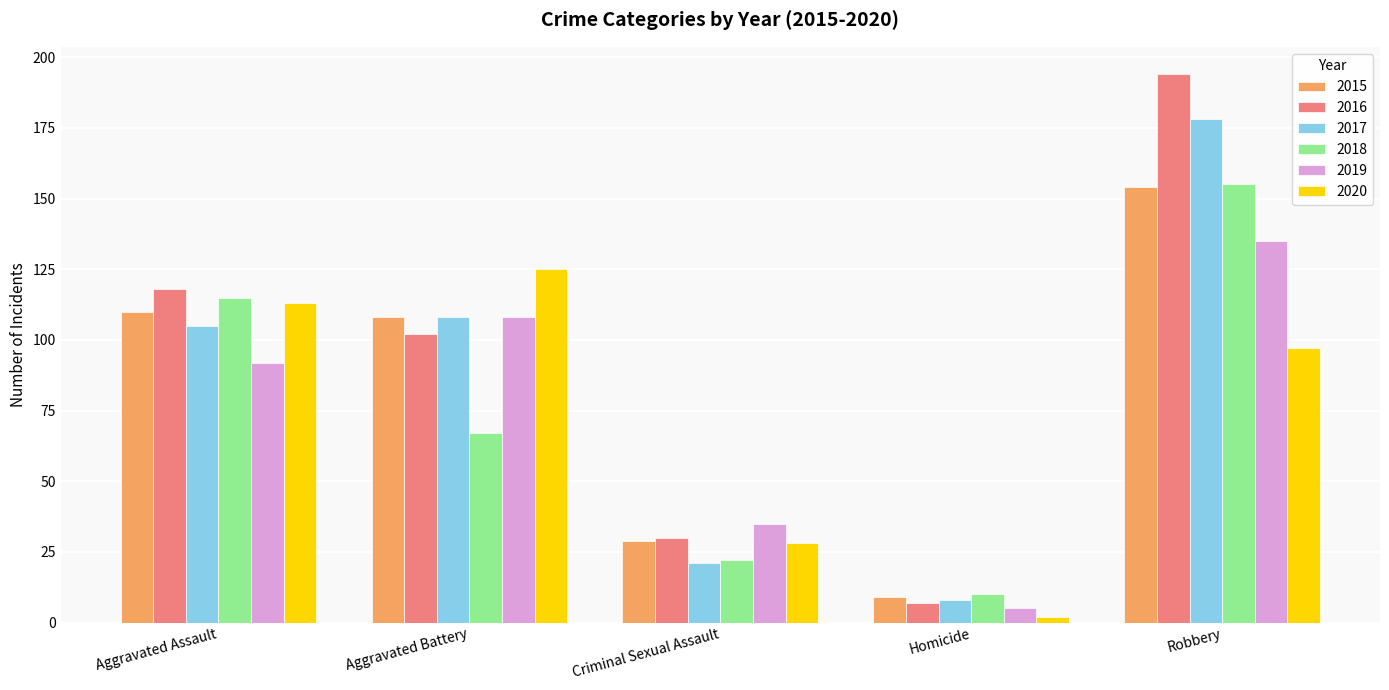

Which series changed the most between Aggravated Battery and Criminal Sexual Assault?

2020